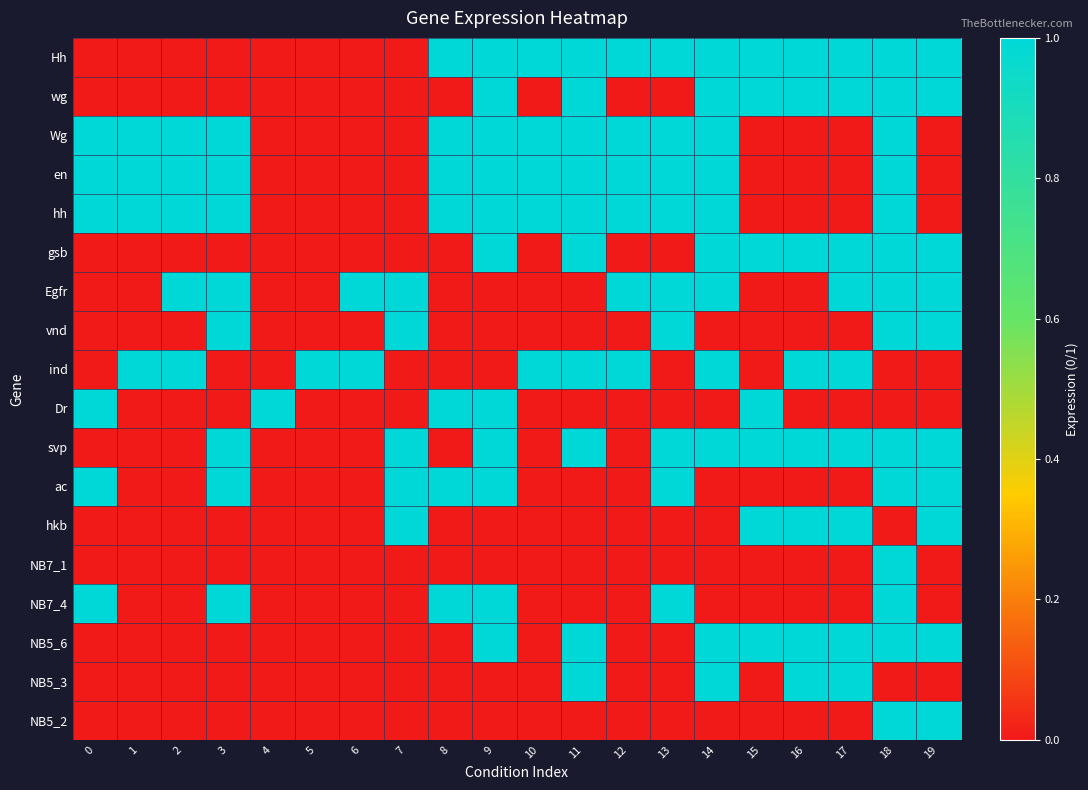

Reading left to right, list all the values displayed in this chart.

Hh: 0=0	1=0	2=0	3=0	4=0	5=0	6=0	7=0	8=1	9=1	10=1	11=1	12=1	13=1	14=1	15=1	16=1	17=1	18=1	19=1
wg: 0=0	1=0	2=0	3=0	4=0	5=0	6=0	7=0	8=0	9=1	10=0	11=1	12=0	13=0	14=1	15=1	16=1	17=1	18=1	19=1
Wg: 0=1	1=1	2=1	3=1	4=0	5=0	6=0	7=0	8=1	9=1	10=1	11=1	12=1	13=1	14=1	15=0	16=0	17=0	18=1	19=0
en: 0=1	1=1	2=1	3=1	4=0	5=0	6=0	7=0	8=1	9=1	10=1	11=1	12=1	13=1	14=1	15=0	16=0	17=0	18=1	19=0
hh: 0=1	1=1	2=1	3=1	4=0	5=0	6=0	7=0	8=1	9=1	10=1	11=1	12=1	13=1	14=1	15=0	16=0	17=0	18=1	19=0
gsb: 0=0	1=0	2=0	3=0	4=0	5=0	6=0	7=0	8=0	9=1	10=0	11=1	12=0	13=0	14=1	15=1	16=1	17=1	18=1	19=1
Egfr: 0=0	1=0	2=1	3=1	4=0	5=0	6=1	7=1	8=0	9=0	10=0	11=0	12=1	13=1	14=1	15=0	16=0	17=1	18=1	19=1
vnd: 0=0	1=0	2=0	3=1	4=0	5=0	6=0	7=1	8=0	9=0	10=0	11=0	12=0	13=1	14=0	15=0	16=0	17=0	18=1	19=1
ind: 0=0	1=1	2=1	3=0	4=0	5=1	6=1	7=0	8=0	9=0	10=1	11=1	12=1	13=0	14=1	15=0	16=1	17=1	18=0	19=0
Dr: 0=1	1=0	2=0	3=0	4=1	5=0	6=0	7=0	8=1	9=1	10=0	11=0	12=0	13=0	14=0	15=1	16=0	17=0	18=0	19=0
svp: 0=0	1=0	2=0	3=1	4=0	5=0	6=0	7=1	8=0	9=1	10=0	11=1	12=0	13=1	14=1	15=1	16=1	17=1	18=1	19=1
ac: 0=1	1=0	2=0	3=1	4=0	5=0	6=0	7=1	8=1	9=1	10=0	11=0	12=0	13=1	14=0	15=0	16=0	17=0	18=1	19=1
hkb: 0=0	1=0	2=0	3=0	4=0	5=0	6=0	7=1	8=0	9=0	10=0	11=0	12=0	13=0	14=0	15=1	16=1	17=1	18=0	19=1
NB7_1: 0=0	1=0	2=0	3=0	4=0	5=0	6=0	7=0	8=0	9=0	10=0	11=0	12=0	13=0	14=0	15=0	16=0	17=0	18=1	19=0
NB7_4: 0=1	1=0	2=0	3=1	4=0	5=0	6=0	7=0	8=1	9=1	10=0	11=0	12=0	13=1	14=0	15=0	16=0	17=0	18=1	19=0
NB5_6: 0=0	1=0	2=0	3=0	4=0	5=0	6=0	7=0	8=0	9=1	10=0	11=1	12=0	13=0	14=1	15=1	16=1	17=1	18=1	19=1
NB5_3: 0=0	1=0	2=0	3=0	4=0	5=0	6=0	7=0	8=0	9=0	10=0	11=1	12=0	13=0	14=1	15=0	16=1	17=1	18=0	19=0
NB5_2: 0=0	1=0	2=0	3=0	4=0	5=0	6=0	7=0	8=0	9=0	10=0	11=0	12=0	13=0	14=0	15=0	16=0	17=0	18=1	19=1